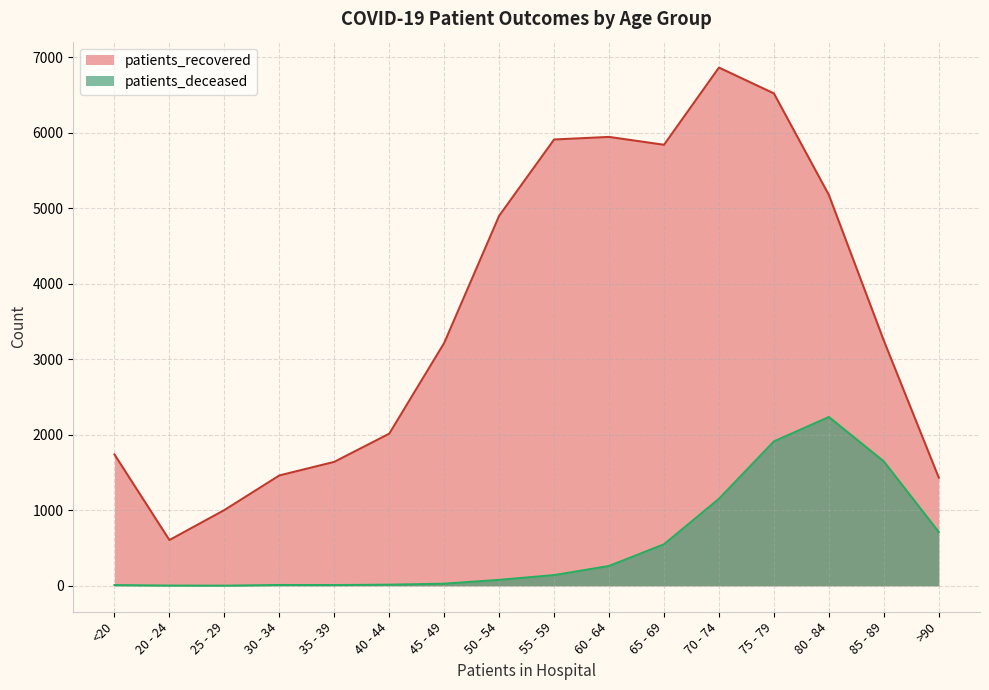

Which category has the lowest value in the patients_recovered series?

20 - 24